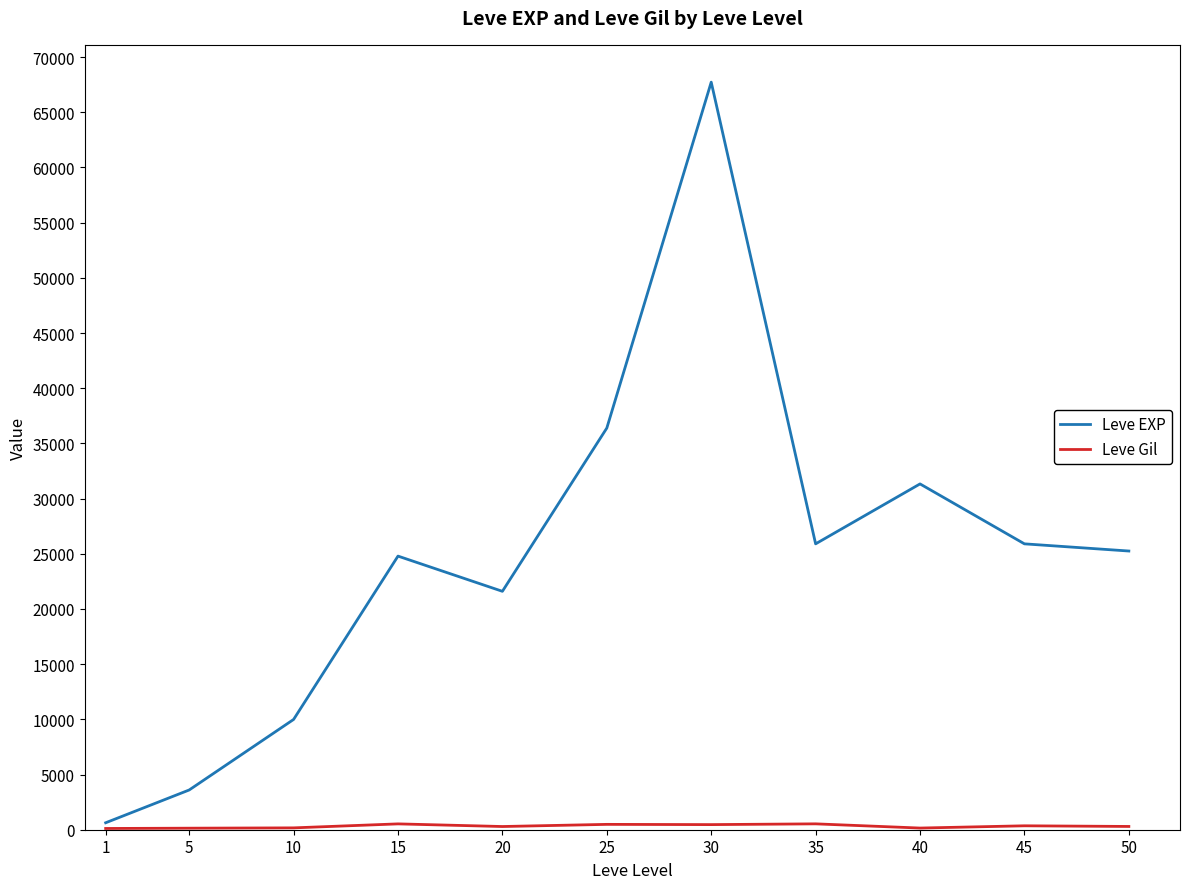

Which series has the widest spread of values?

Leve EXP